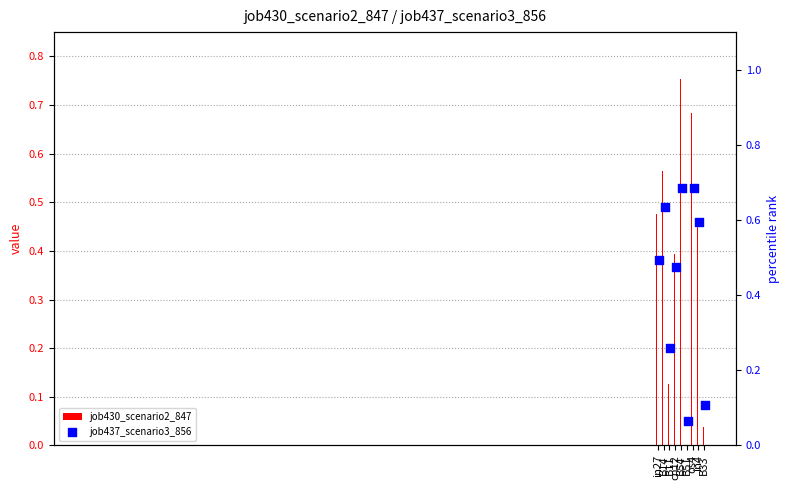

What is the change in value from cn12 to B51?

-0.4